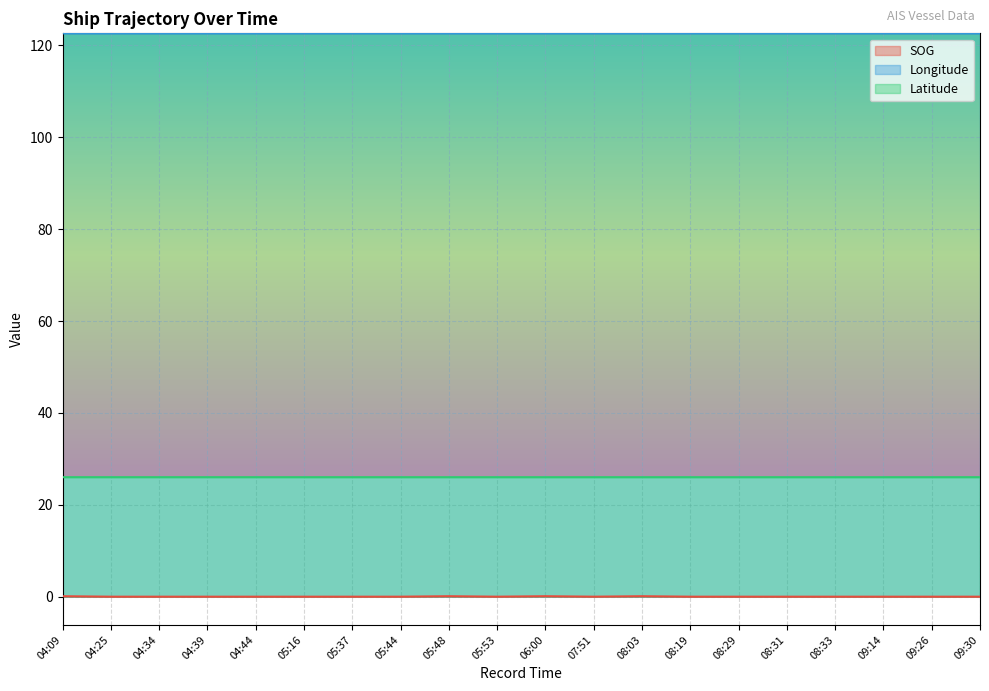

Rank the categories by Latitude value from lowest to highest.

08:03, 07:51, 08:29, 08:33, 08:19, 08:31, 06:00, 09:14, 05:53, 05:48, 09:30, 05:44, 05:37, 09:26, 05:16, 04:44, 04:39, 04:34, 04:25, 04:09